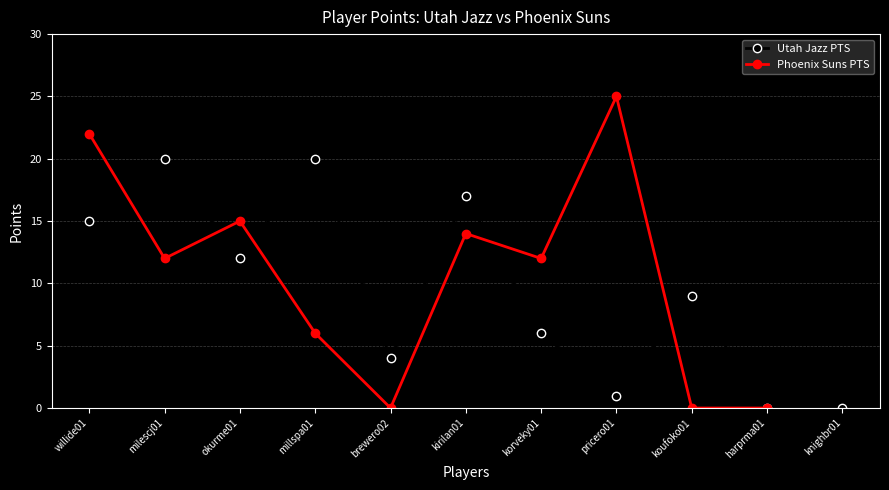

What are all the series names shown in the legend?

Utah Jazz PTS, Phoenix Suns PTS